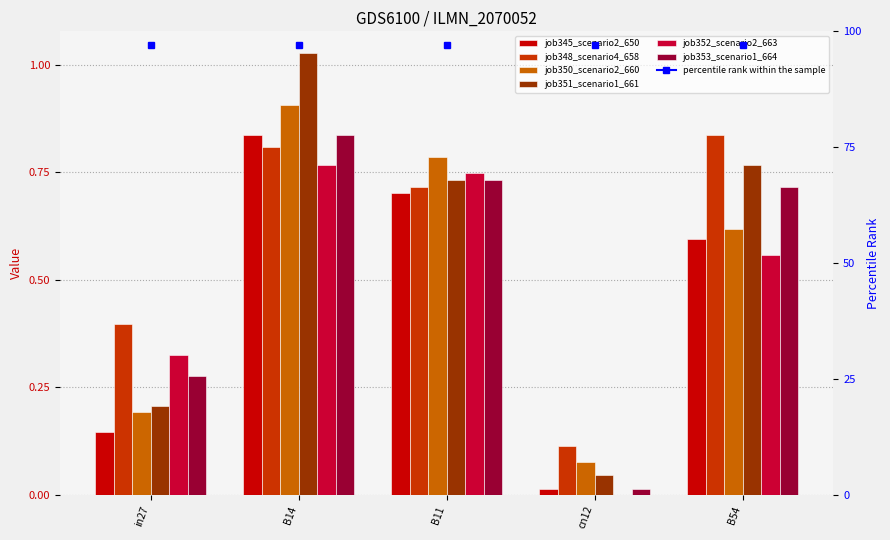

Reading left to right, what are all the values shown in this chart?

job345_scenario2_650: in27=0.1	B14=0.8	B11=0.7	cn12=0.0	B54=0.6
job348_scenario4_658: in27=0.4	B14=0.8	B11=0.7	cn12=0.1	B54=0.8
job350_scenario2_660: in27=0.2	B14=0.9	B11=0.8	cn12=0.1	B54=0.6
job351_scenario1_661: in27=0.2	B14=1.0	B11=0.7	cn12=0.0	B54=0.8
job352_scenario2_663: in27=0.3	B14=0.8	B11=0.7	cn12=0.0	B54=0.6
job353_scenario1_664: in27=0.3	B14=0.8	B11=0.7	cn12=0.0	B54=0.7